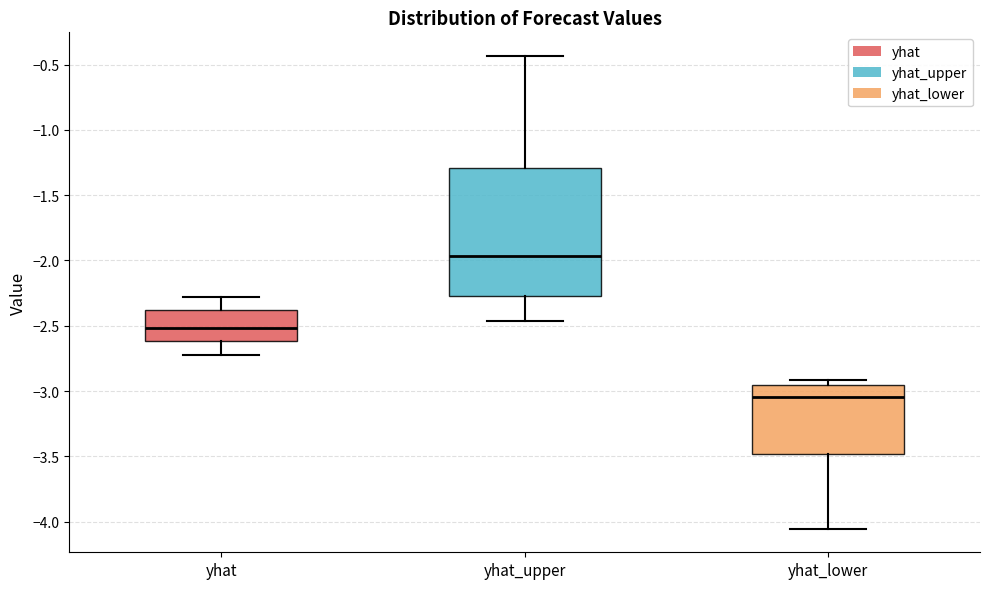

Which box's median line is the lowest?

yhat_lower